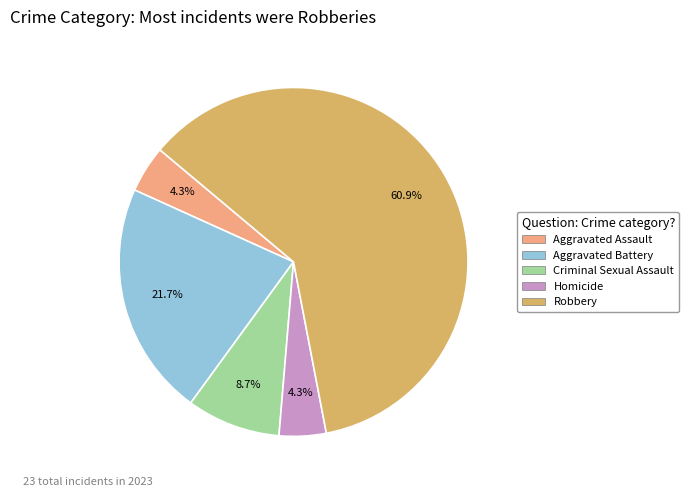

To the nearest percent, what percentage of the pie is Aggravated Assault?

4%